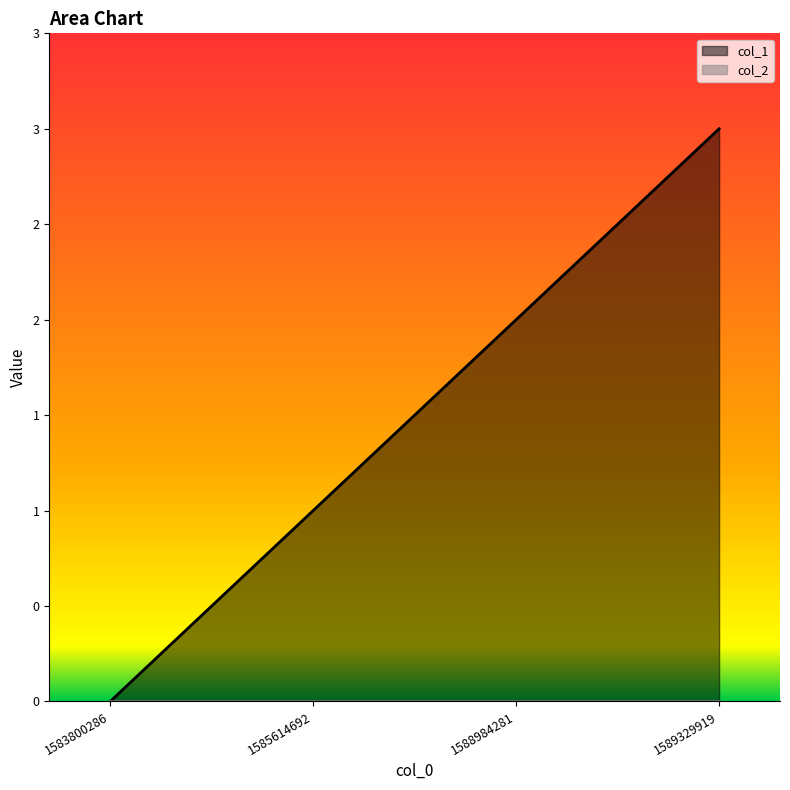

True or false: the data shows 3 at 1588984281.

False